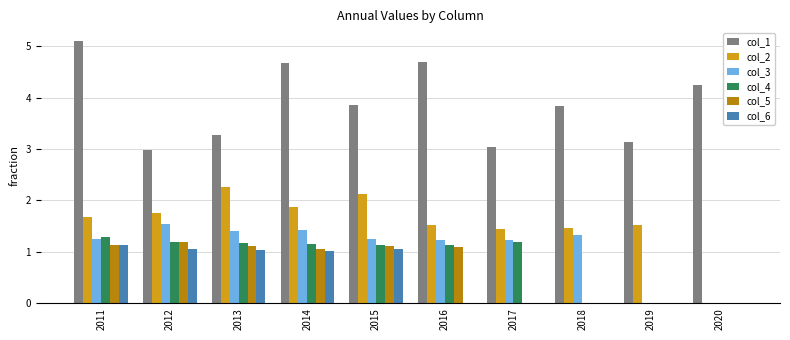

Is the value of col_3 at 2014 greater than the value of col_6 at 2011?

Yes